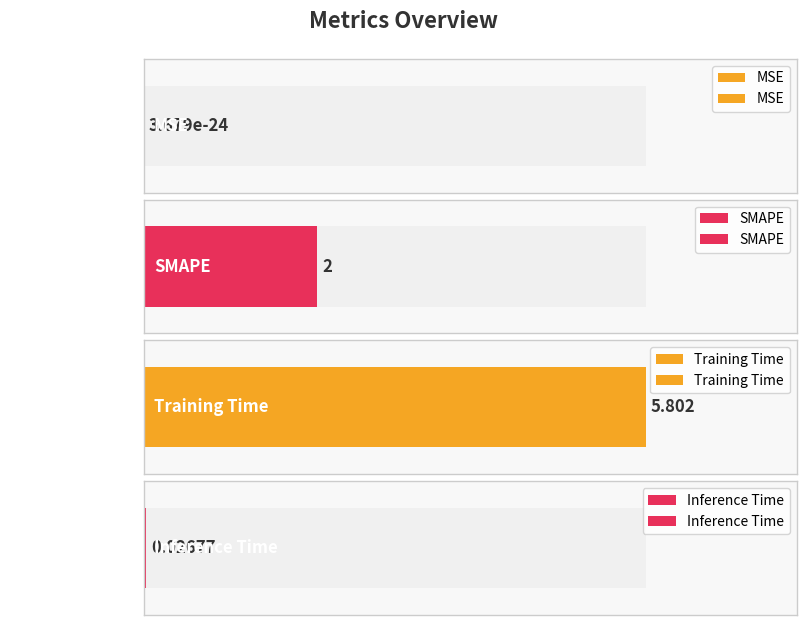

What position from the left is SMAPE?

2